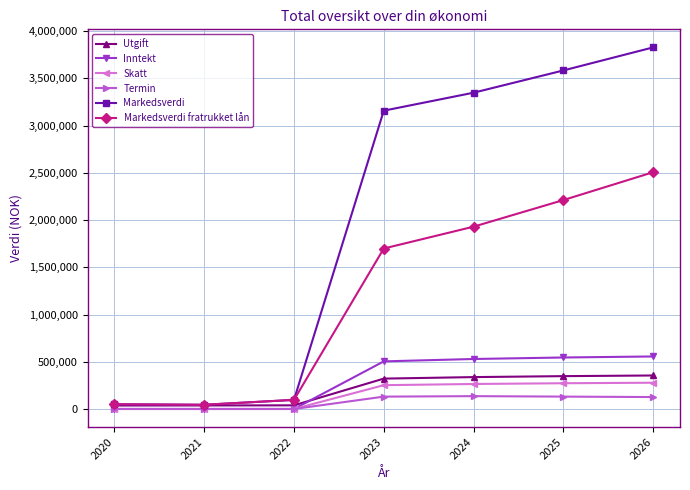

In Markedsverdi fratrukket lån, how many points are lower than both neighbors (excluding endpoints)?

1